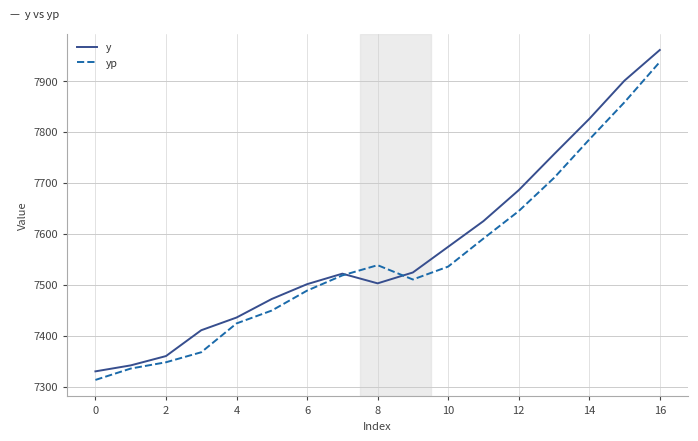

What are all the series names shown in the legend?

y, yp